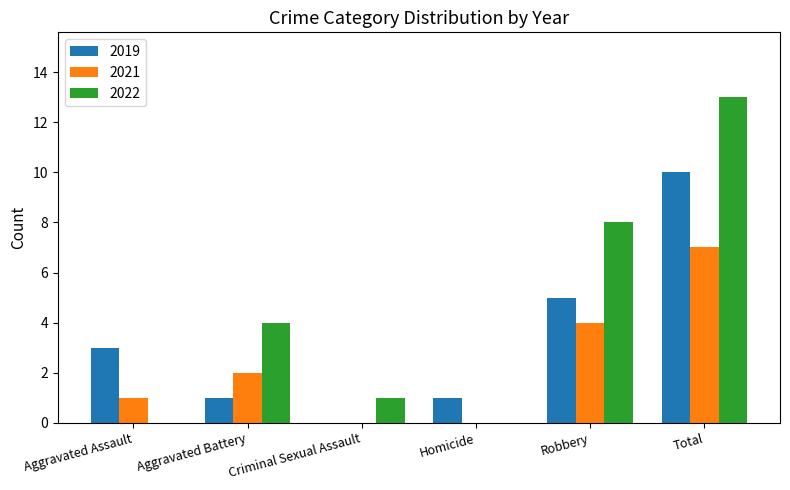

Is it true that 2019 equals 2 at Robbery?

False